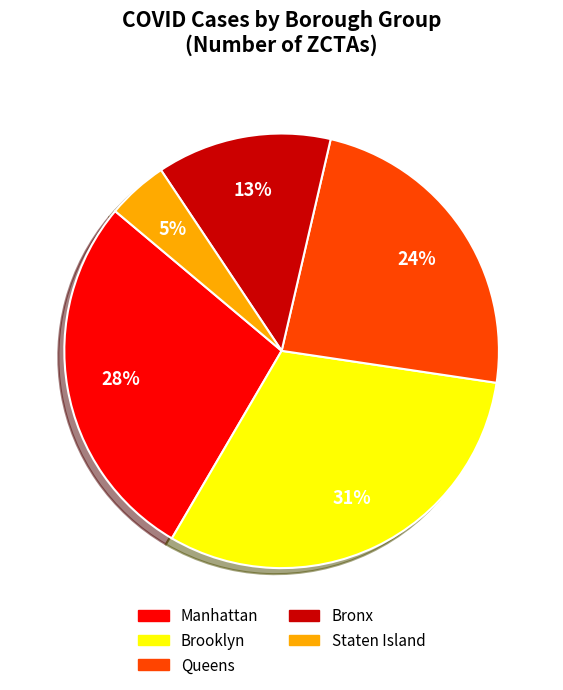

Rank the categories by value from highest to lowest.

Brooklyn, Manhattan, Queens, Bronx, Staten Island